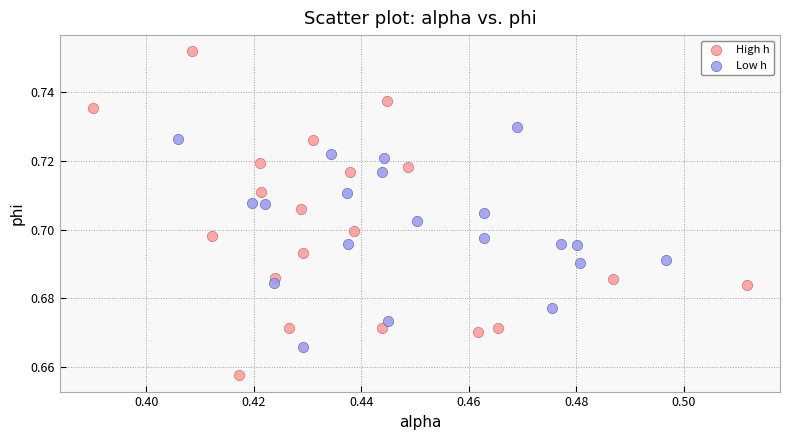

Which series has the widest spread of Y values?

High h